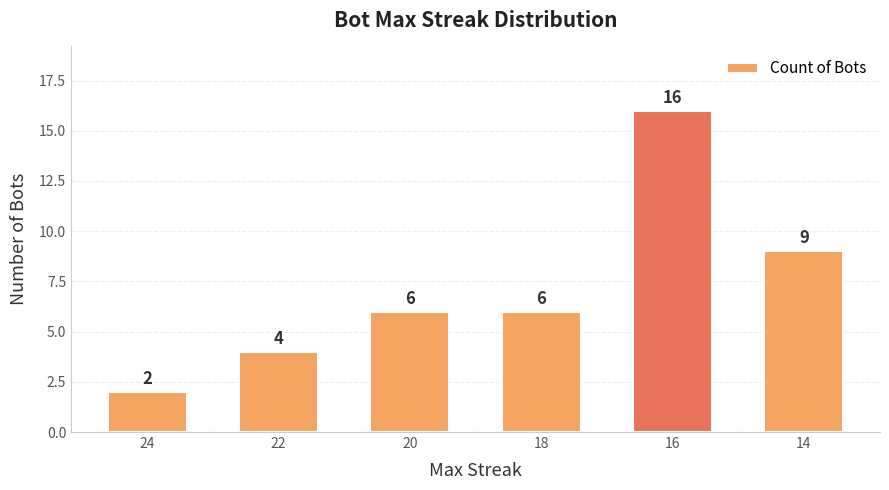

The chart shows a value of 4 at 22. True or false?

True